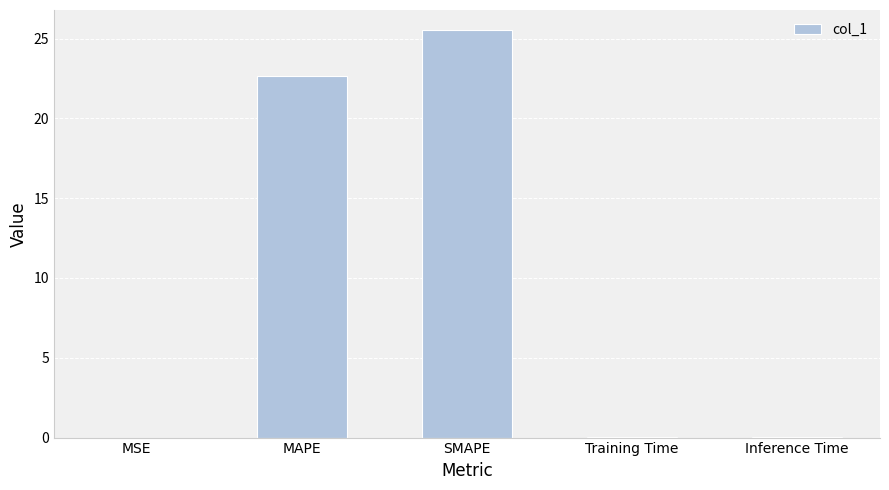

What is the maximum value shown in the chart?

25.5